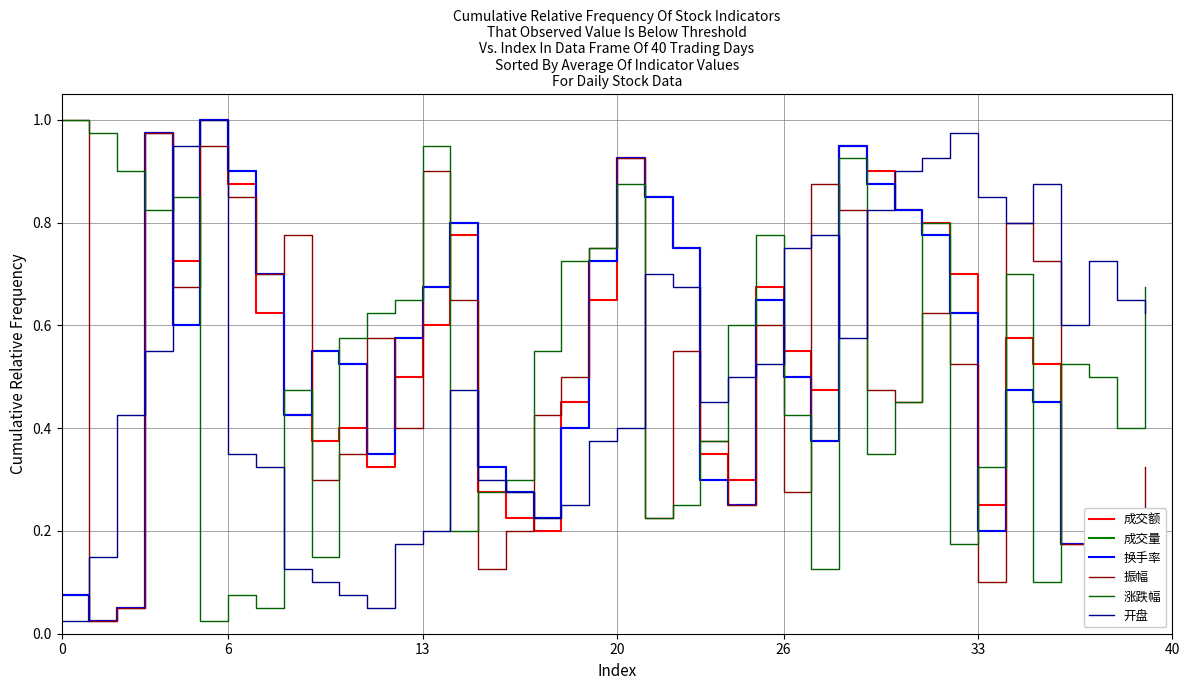

Is this an area chart (filled region under the line)?

No